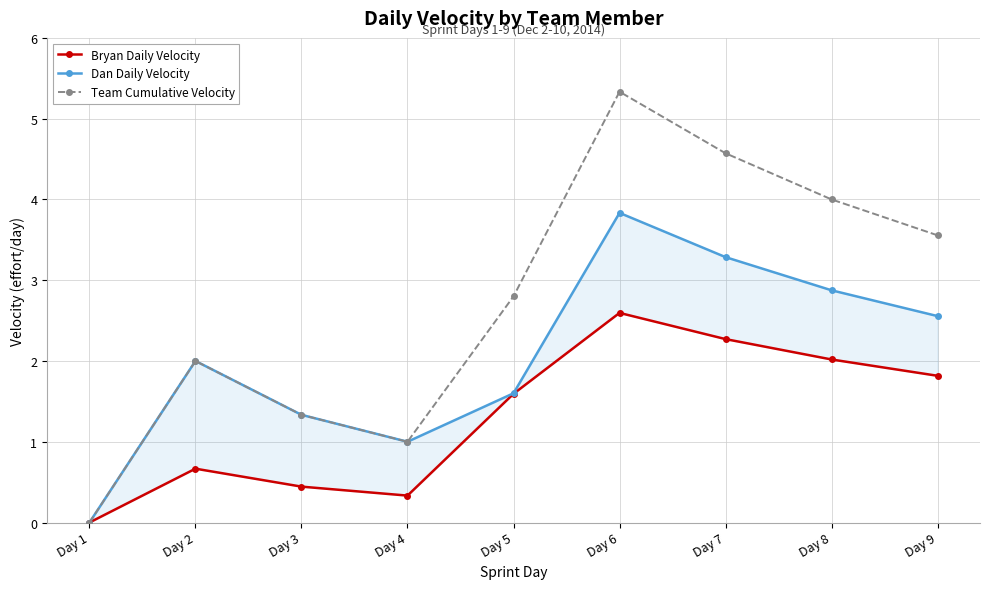

How many values in the Team Cumulative Velocity series exceed 2?

5